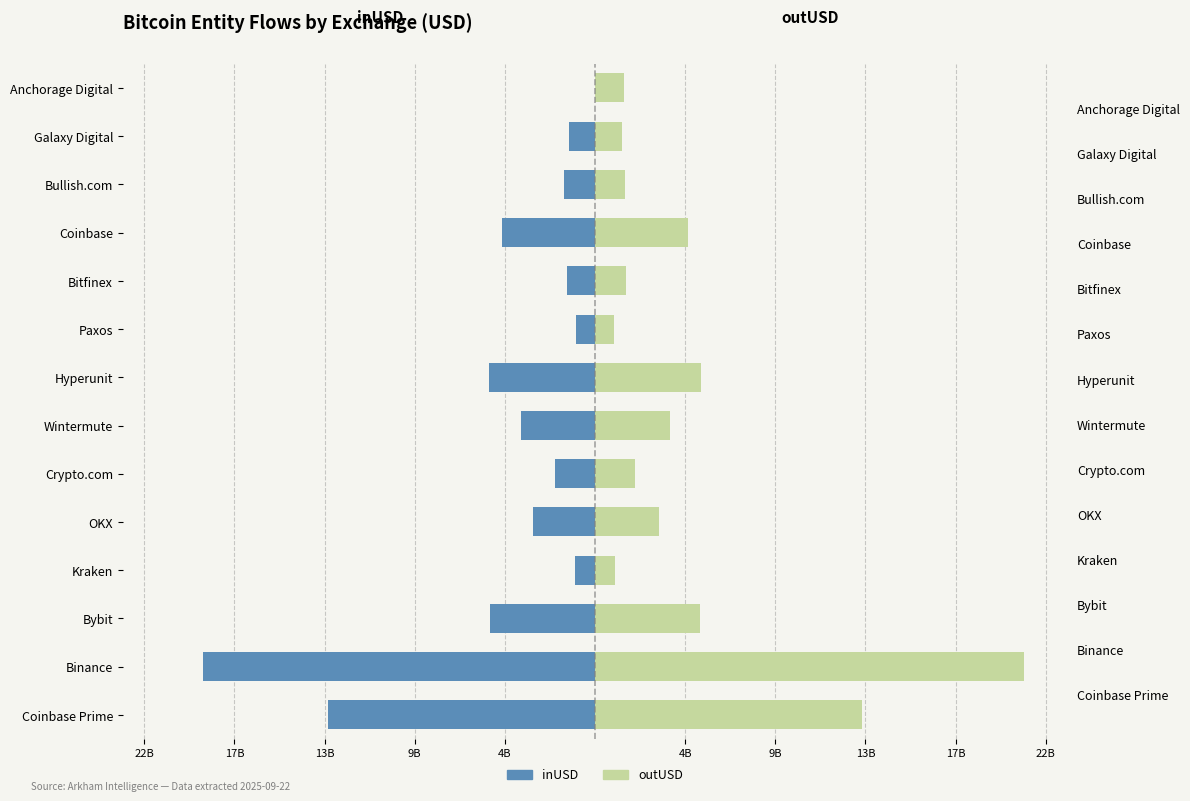

Reading right to left, list all the values displayed in this chart.

inUSD: 0.0	-1.2	-1.5	-4.5	-1.3	-0.9	-5.1	-3.6	-1.9	-3.0	-1.0	-5.1	-18.9	-12.8
outUSD: 1.4	1.3	1.4	4.5	1.5	0.9	5.1	3.6	1.9	3.1	1.0	5.1	20.7	12.8